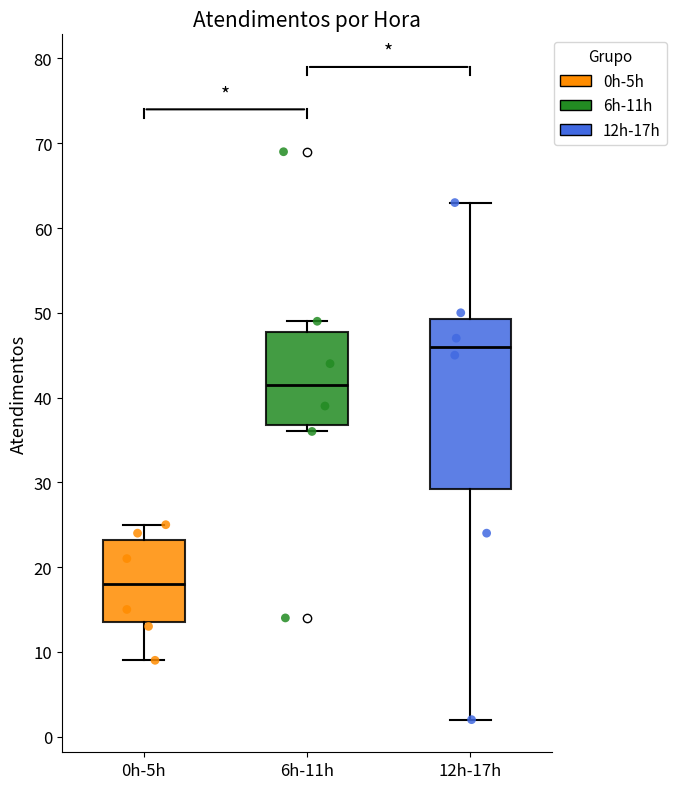

Which box is the tallest, from its lower edge to its upper edge?

12h-17h